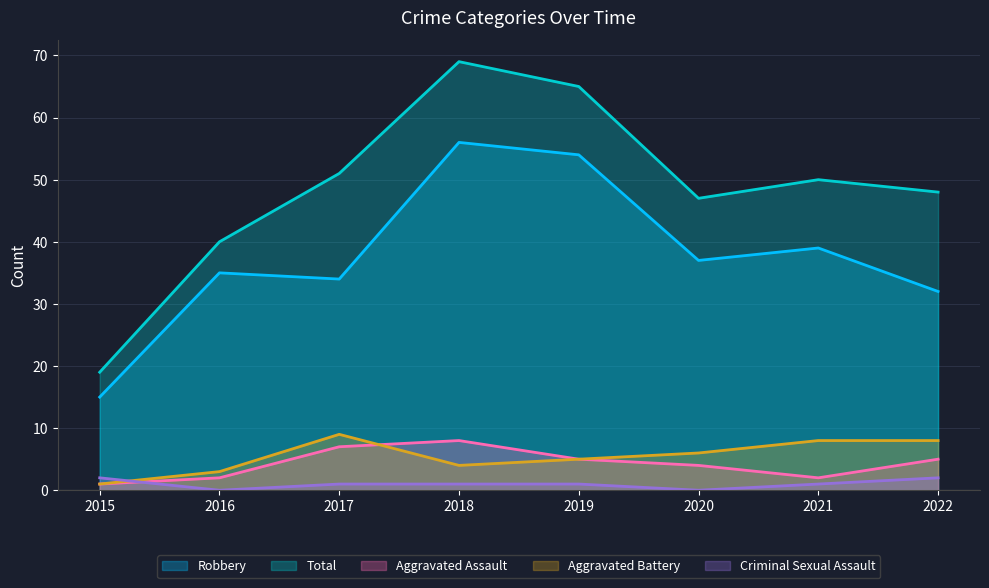

Which series has the widest spread of values?

Total